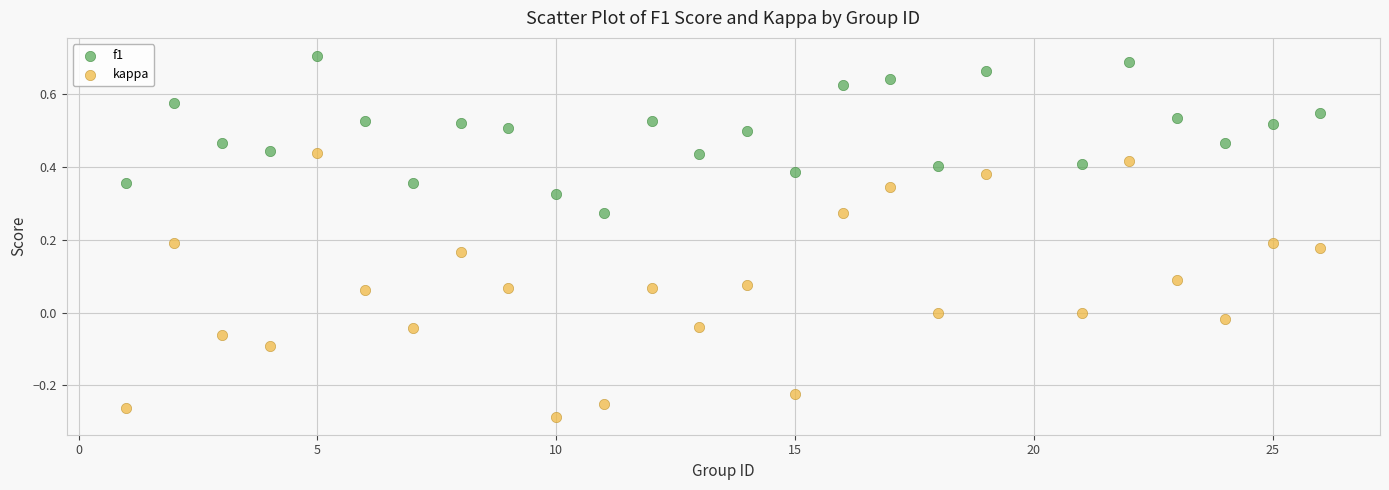

Across all data points, what is the range of Y values (max minus min)?

1.0